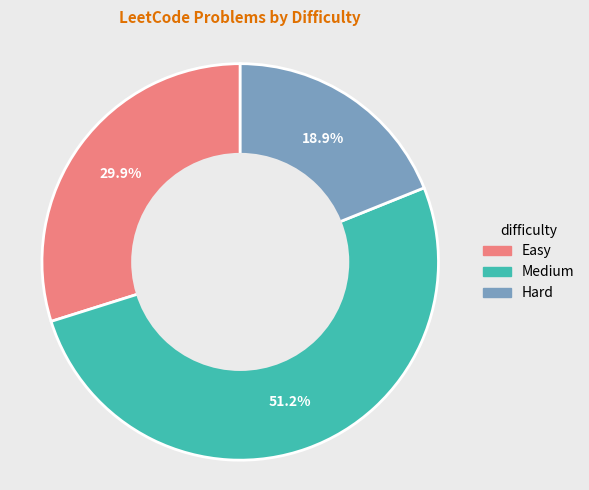

To the nearest percent, what percentage of the pie is Easy?

30%